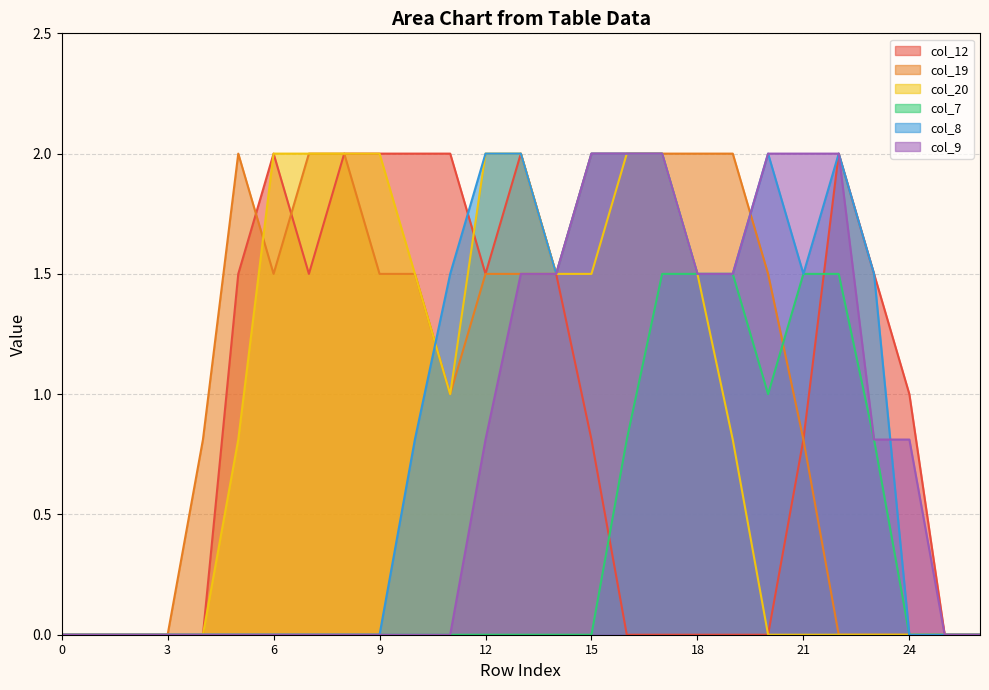

How many interior local peaks does the col_8 series have?

2